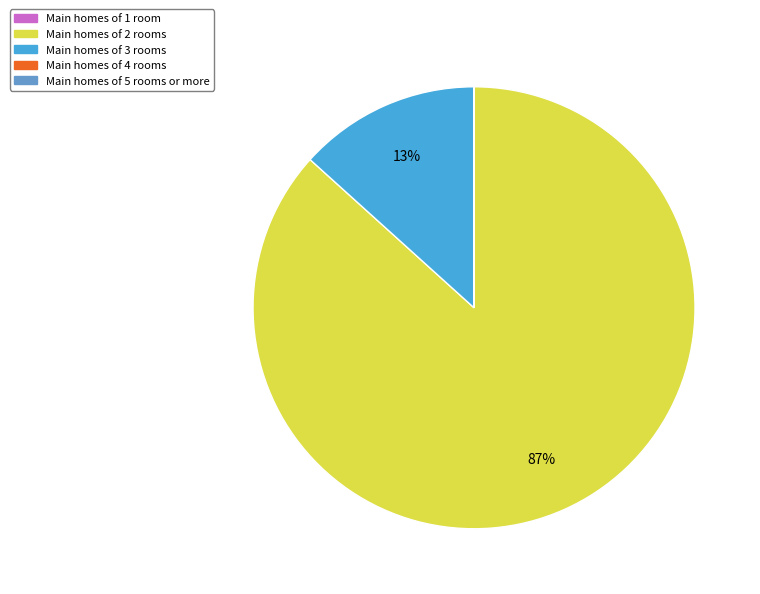

To the nearest percent, what is the average slice percentage?

20%